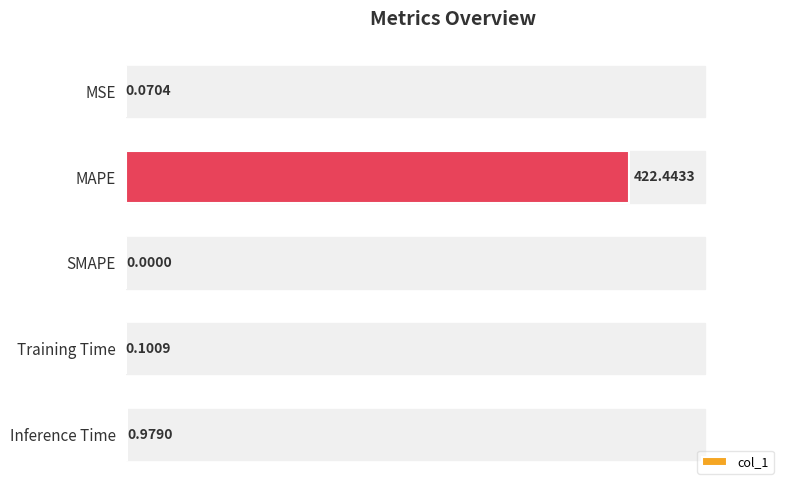

Which label corresponds to the largest value in the chart?

MAPE